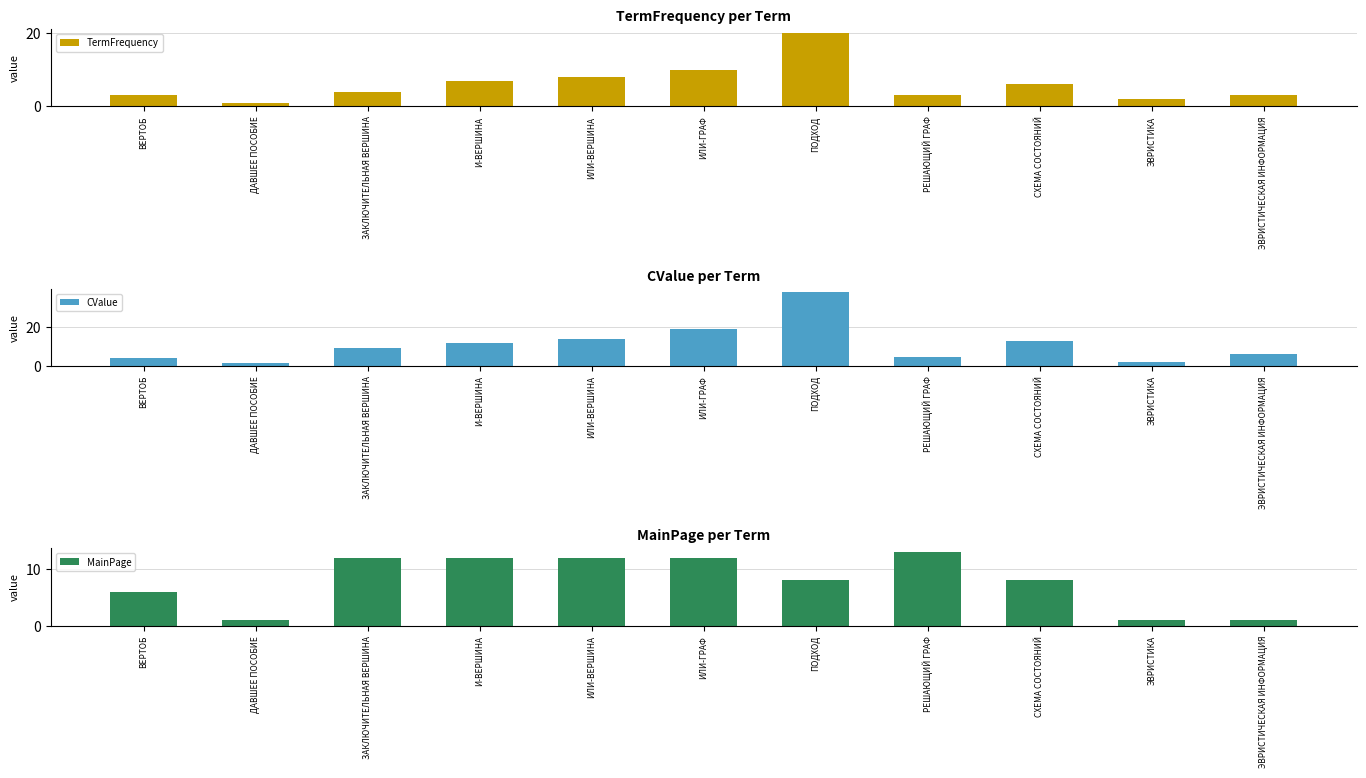

Which series changed the most between РЕШАЮЩИЙ ГРАФ and ЭВРИСТИЧЕСКАЯ ИНФОРМАЦИЯ?

MainPage